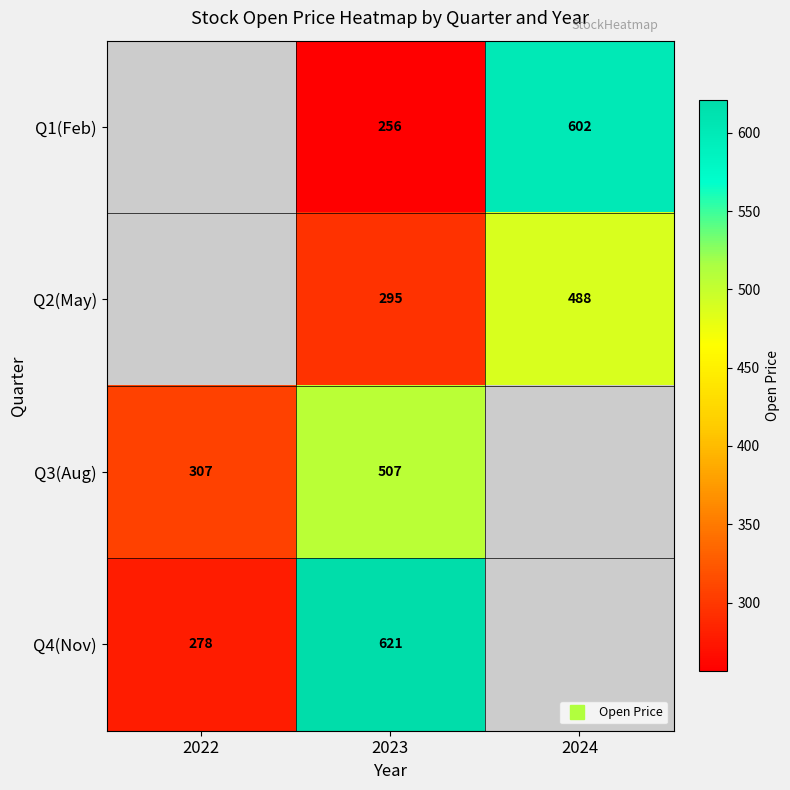

Is the value of Q2(May) at 2024 greater than the value of Q1(Feb) at 2023?

Yes